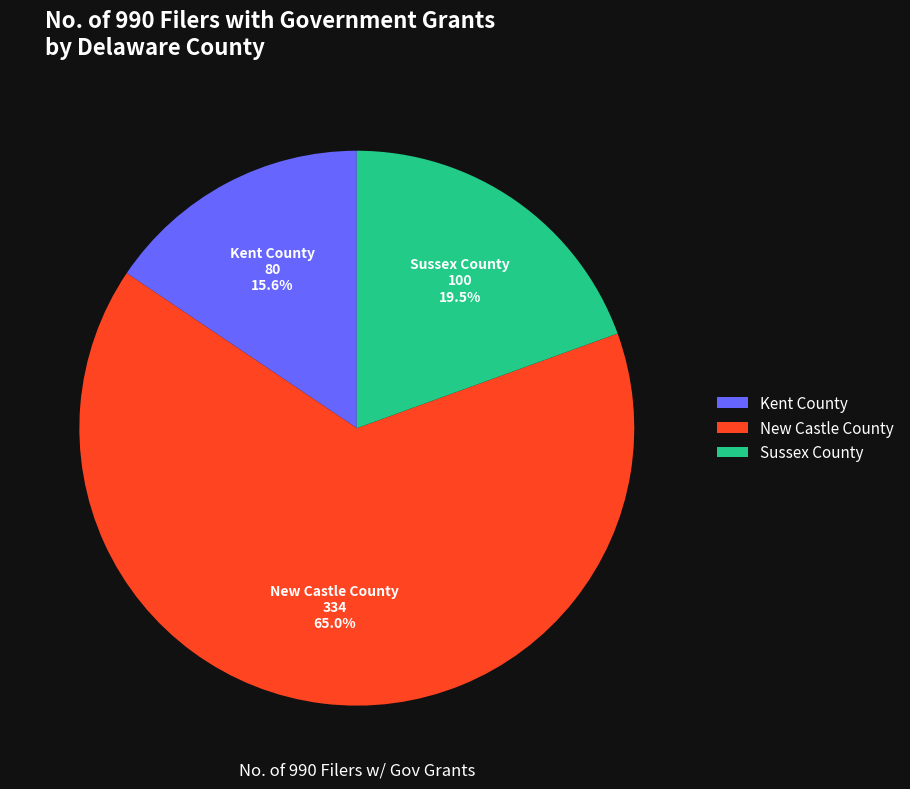

The Sussex County slice represents 34% of the pie. True or false?

False